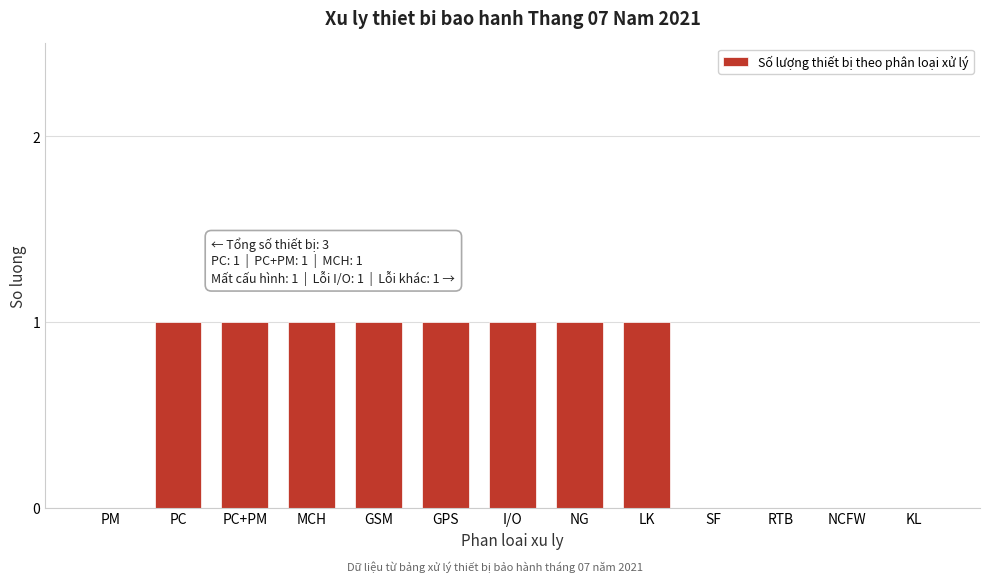

Reading left to right, transcribe all the data shown in this chart.

PM=0	PC=1	PC+PM=1	MCH=1	GSM=1	GPS=1	I/O=1	NG=1	LK=1	SF=0	RTB=0	NCFW=0	KL=0